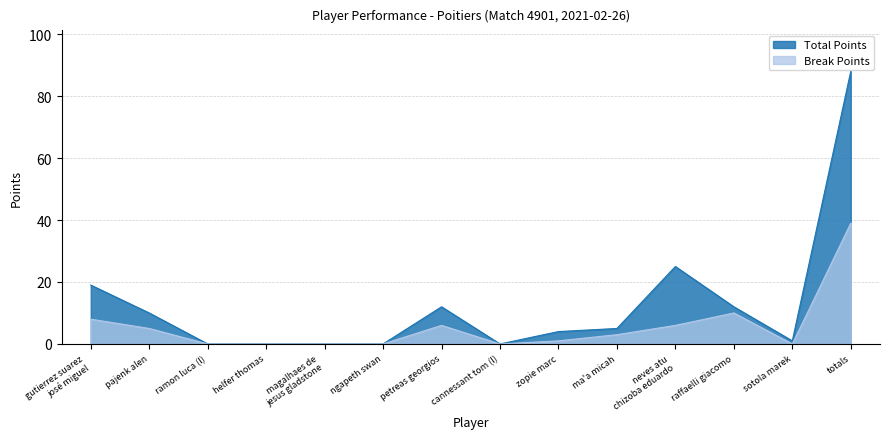

The Break Points series shows -13 at ngapeth swan. True or false?

False